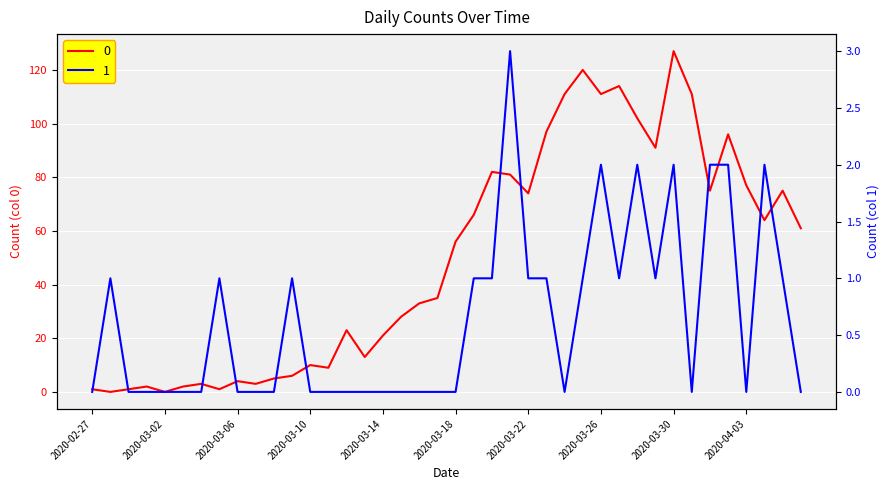

What is the label of the 6th point from the right?

2020-04-01